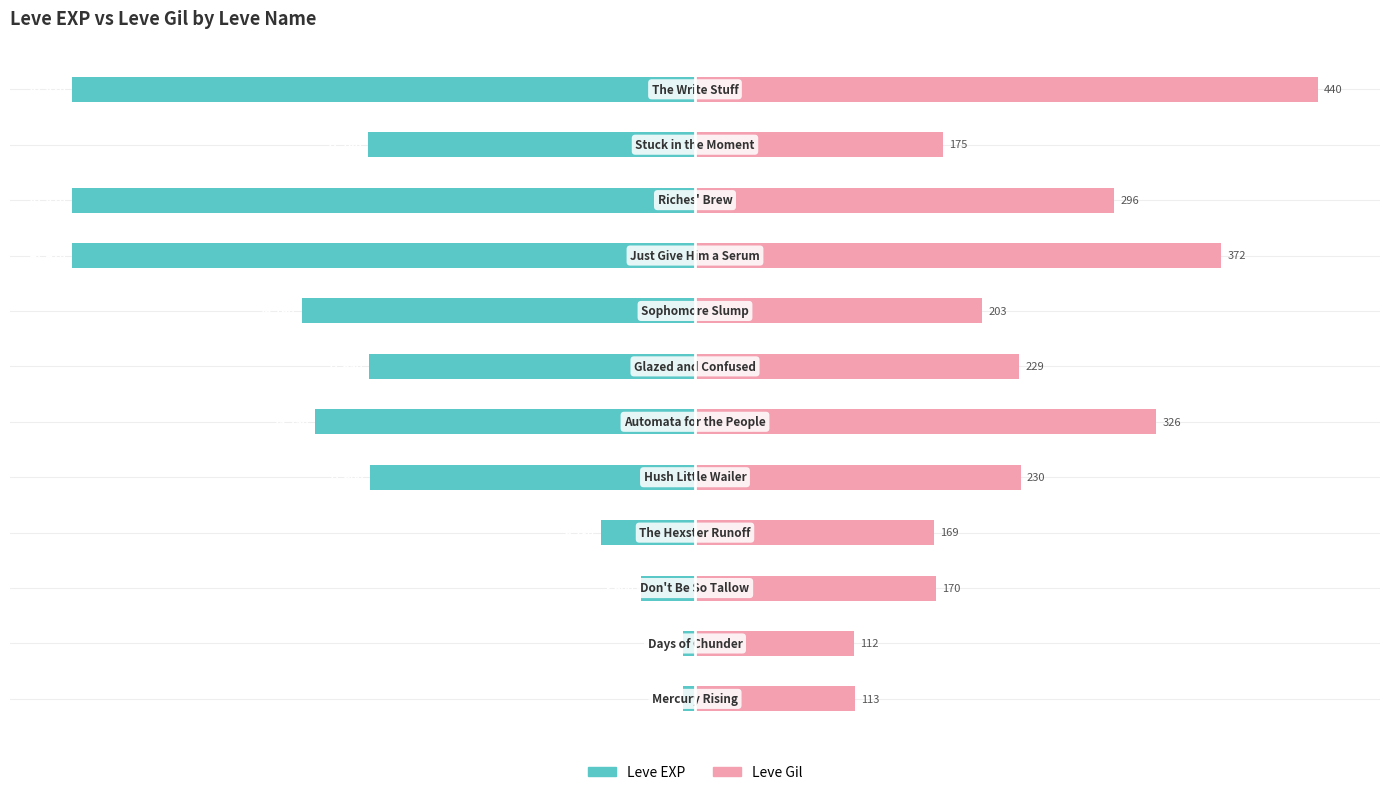

What is the minimum value for Leve EXP?

-100.0